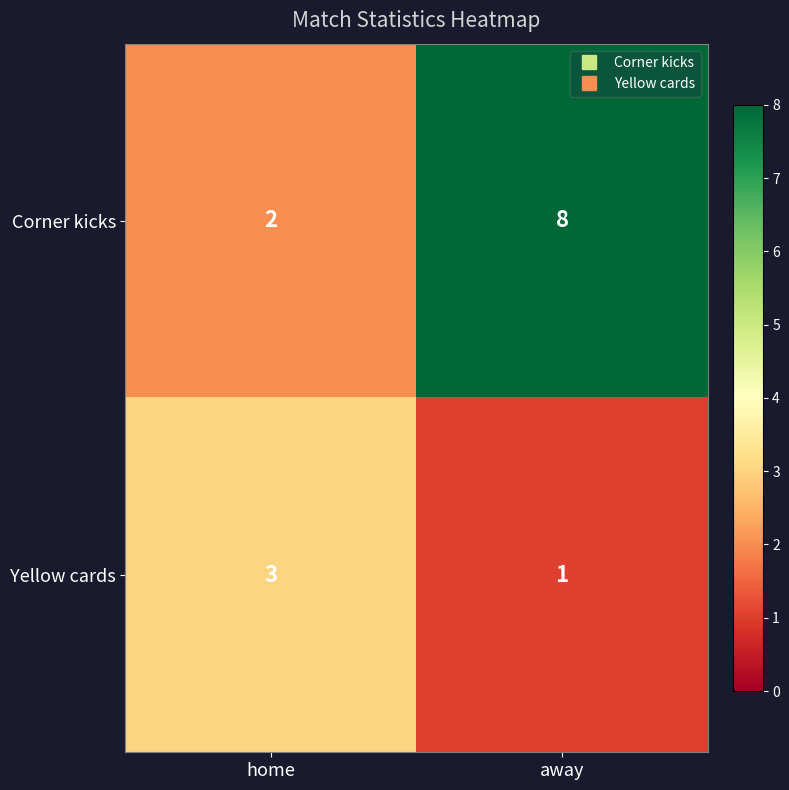

At which label is Corner kicks closest to 5?

home